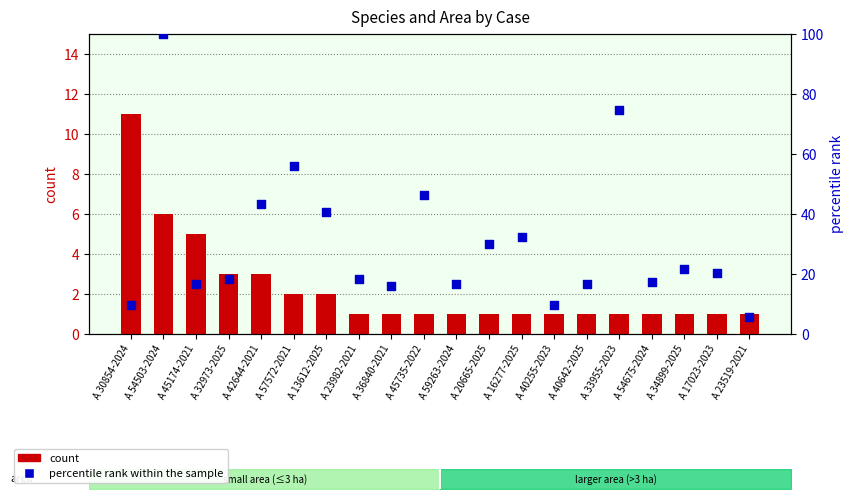

Which series has the largest total across all categories?

percentile rank within the sample